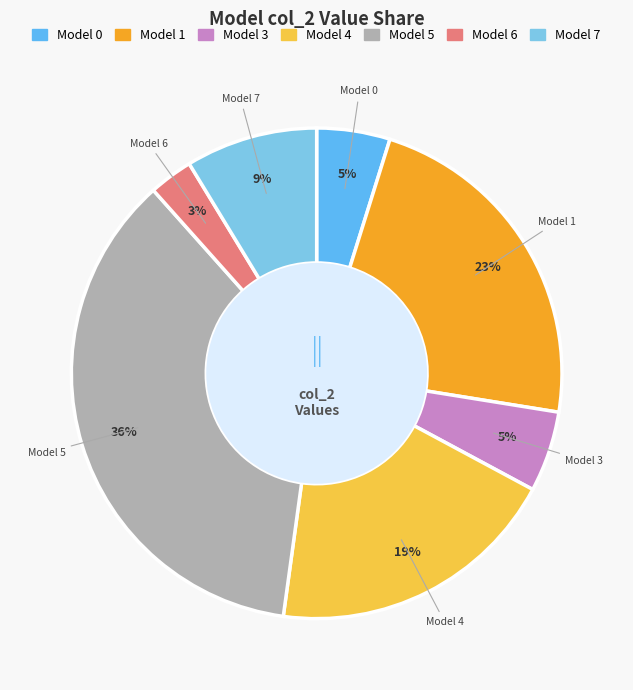

How many segments does this pie chart have?

7